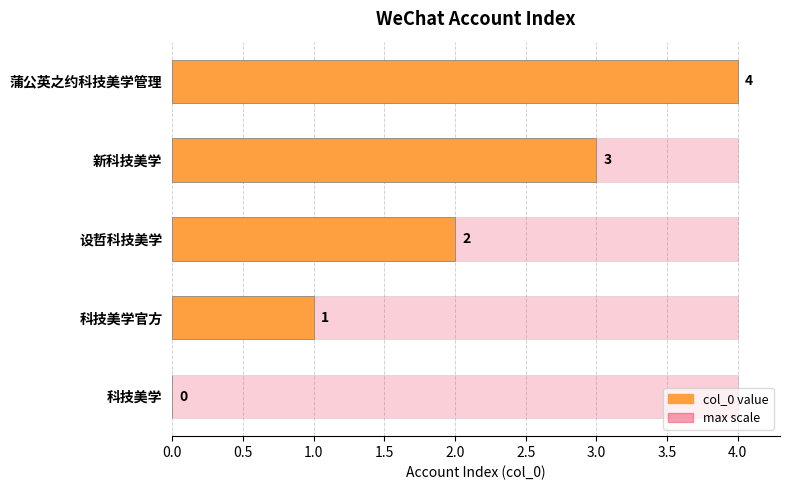

What is the approximate value of col_0 at 科技美学官方?

1.0